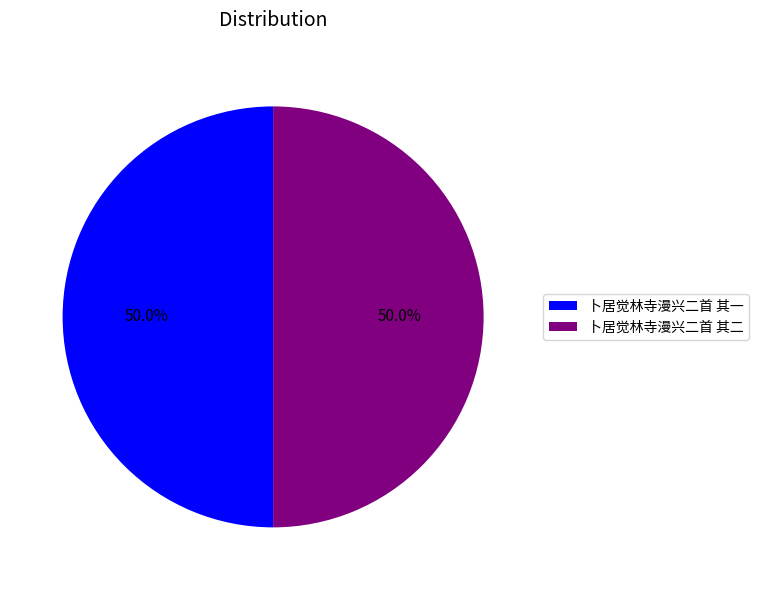

How much of the chart is everything except 卜居觉林寺漫兴二首 其一?

50.0%